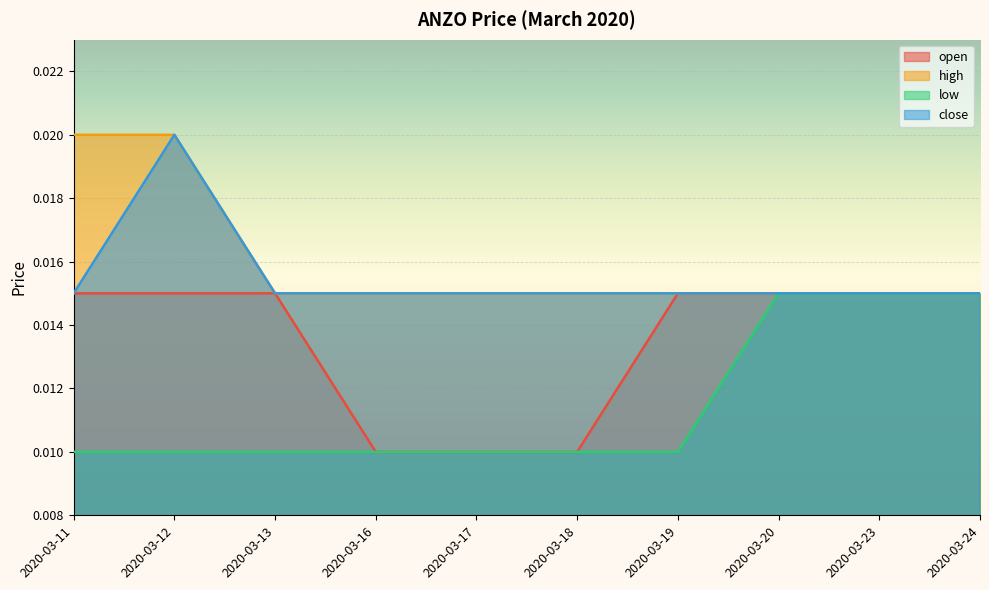

True or false: high has more than 1 interior local peaks.

False